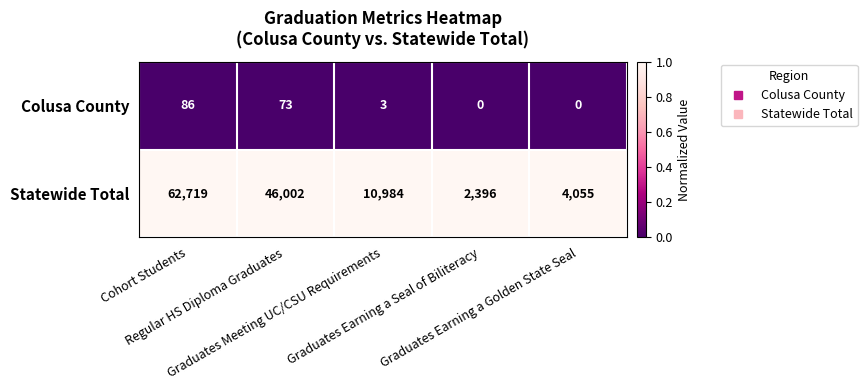

What is the difference between the maximum and minimum values in the Colusa County series?

86